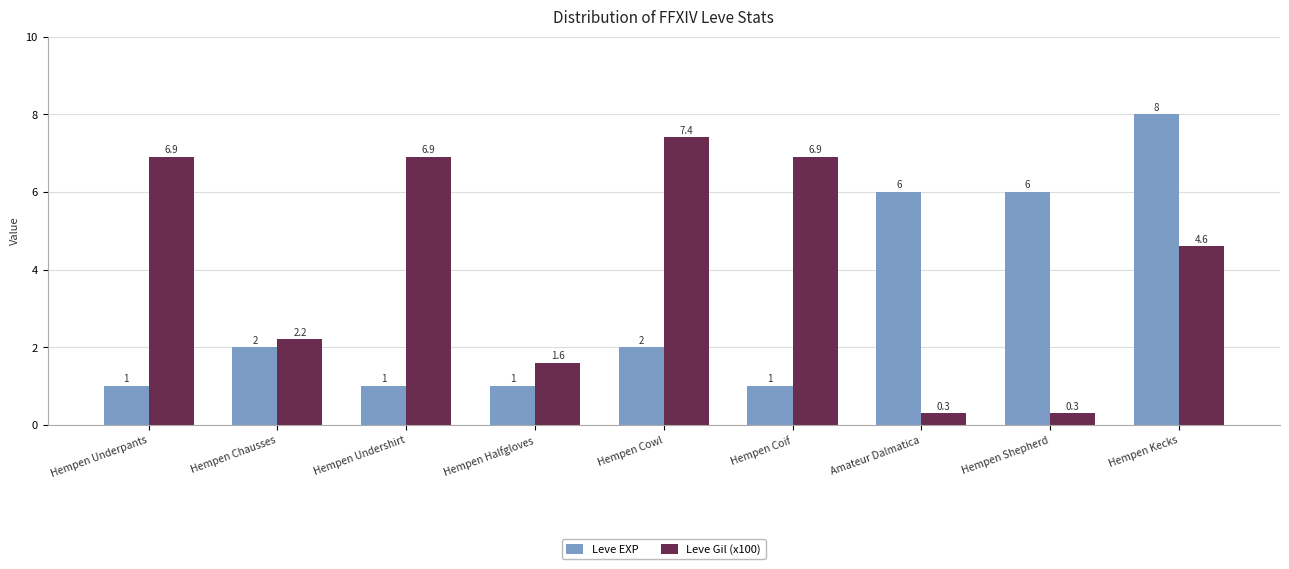

True or false: Leve Gil (x100) has a value of 4.6 at Hempen Kecks.

True